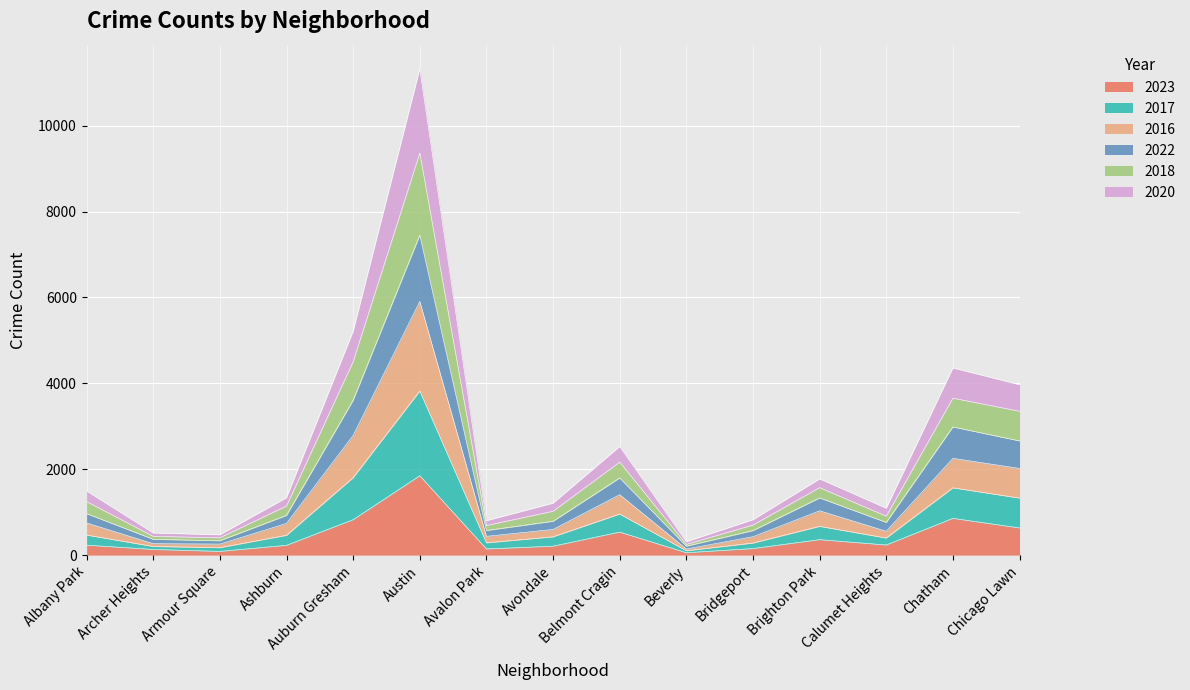

What is the label of the 15th point from the right?

Albany Park